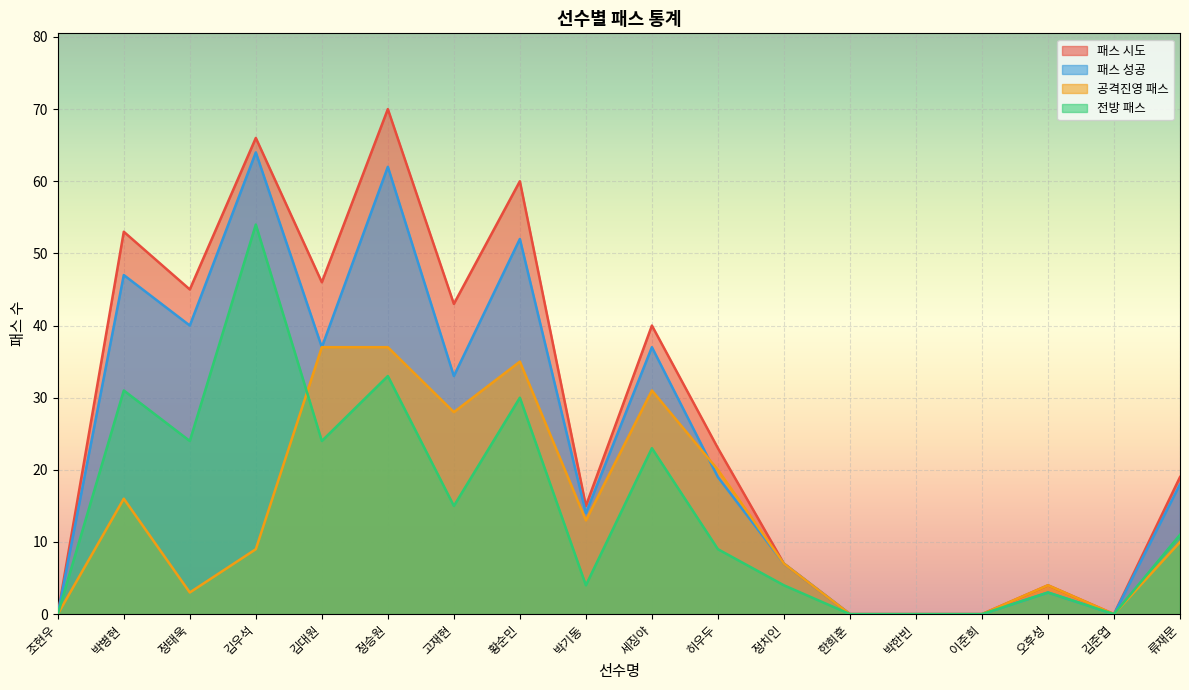

Which category has the highest value in the 전방 패스 series?

김우석